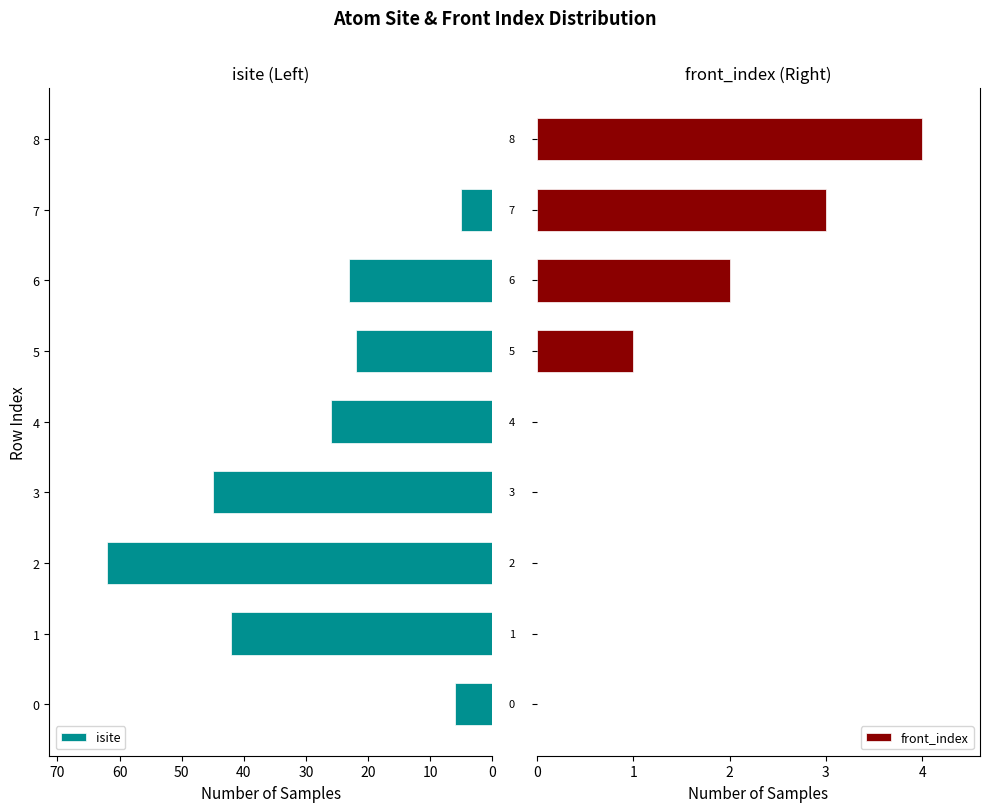

What is the sum of the isite values at 1 and 7?

47